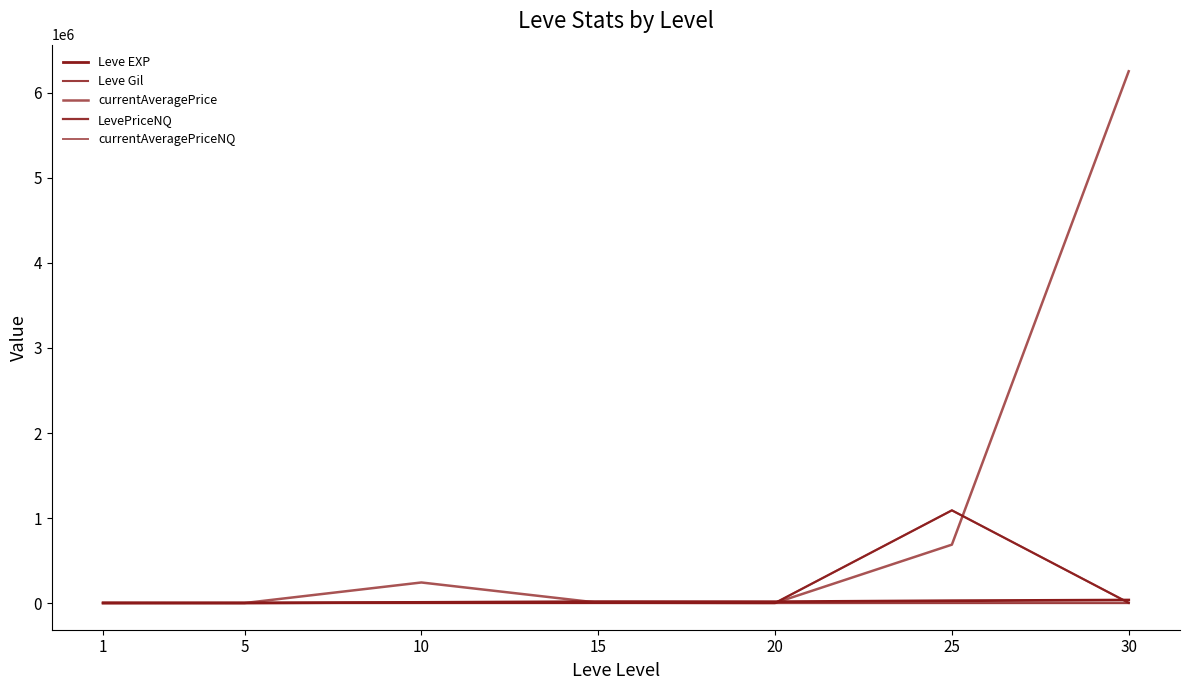

How many lines are shown in the chart?

5